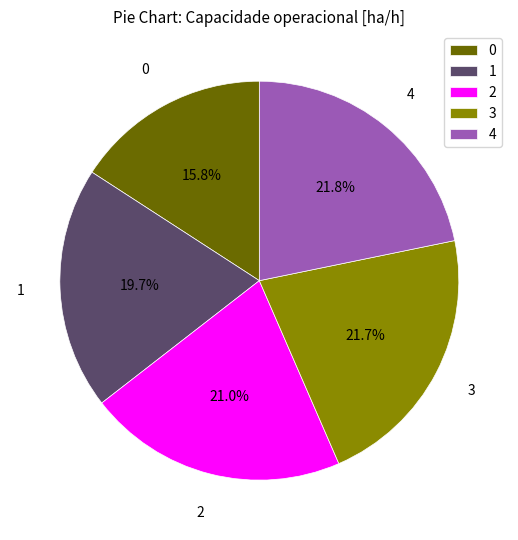

Is the sum of 3 and 2 greater than half?

No